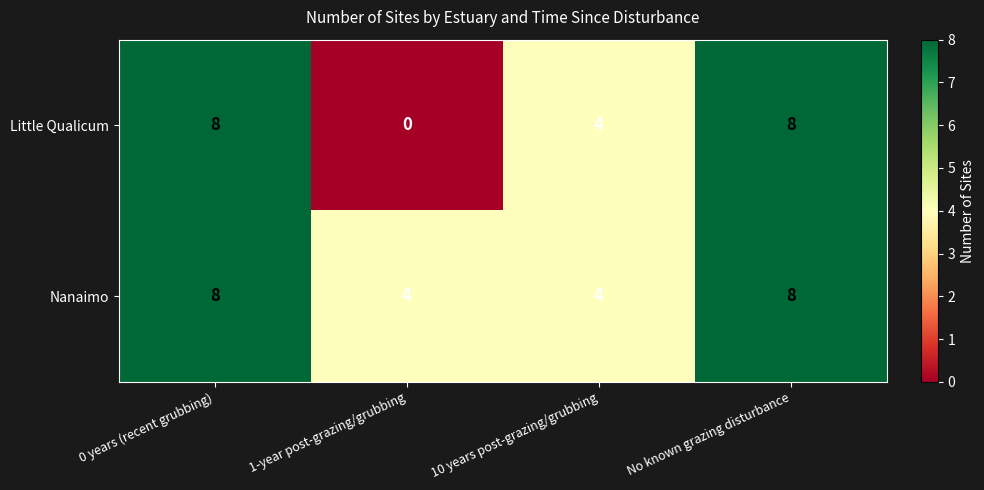

What is the average value of the Nanaimo series?

6